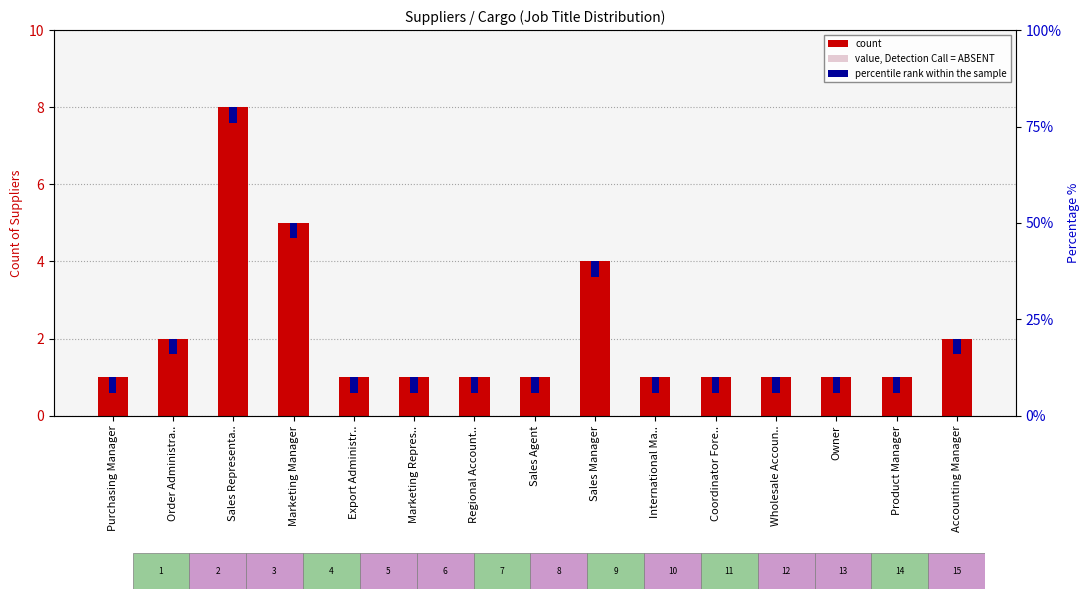

What is the spread (max minus min) of values at Wholesale Accoun..?

0.7